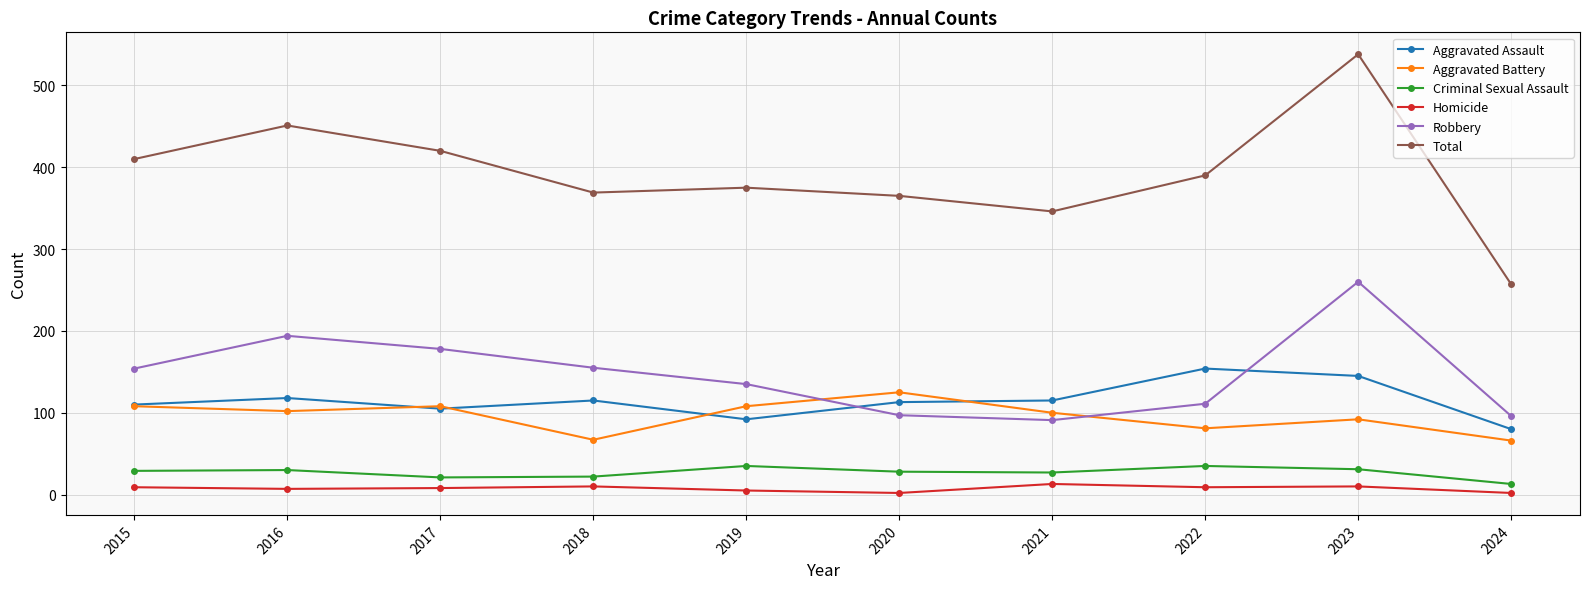

True or false: Criminal Sexual Assault and Homicide intersect in this chart.

False